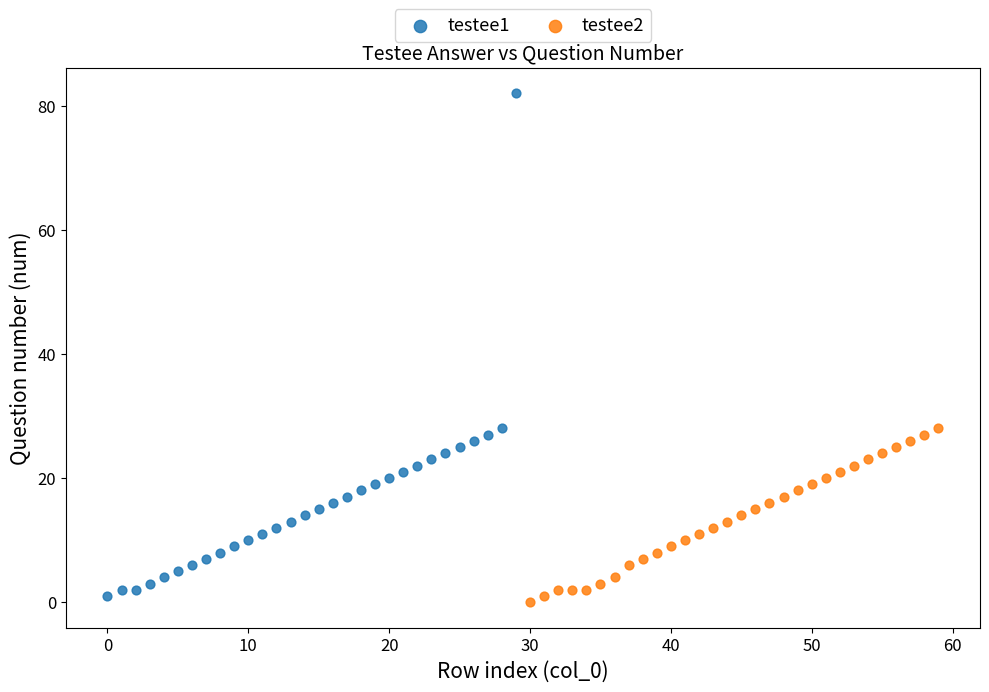

Which series contains the highest Y value?

testee1